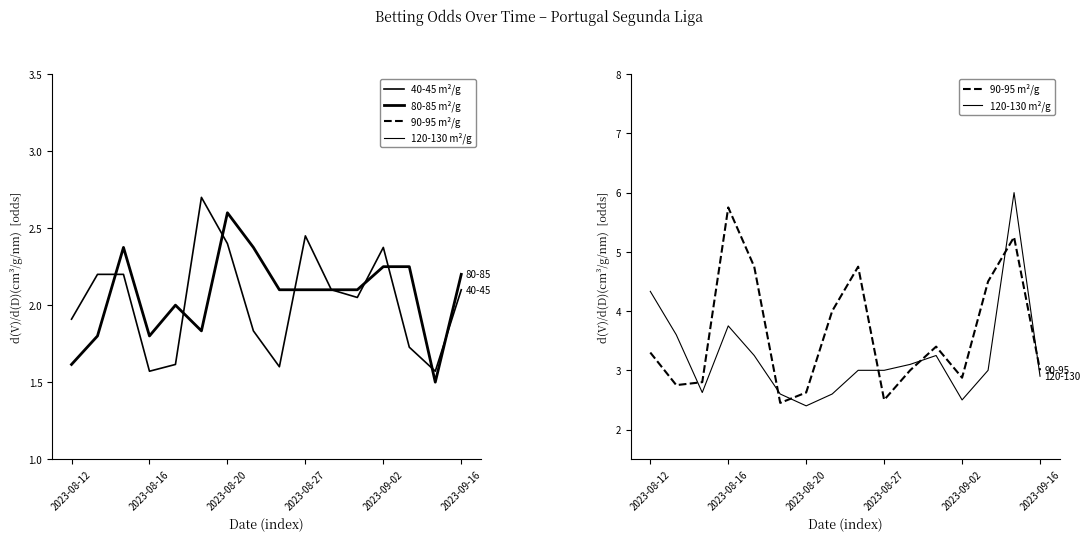

Does the chart display data point markers on the line(s)?

No